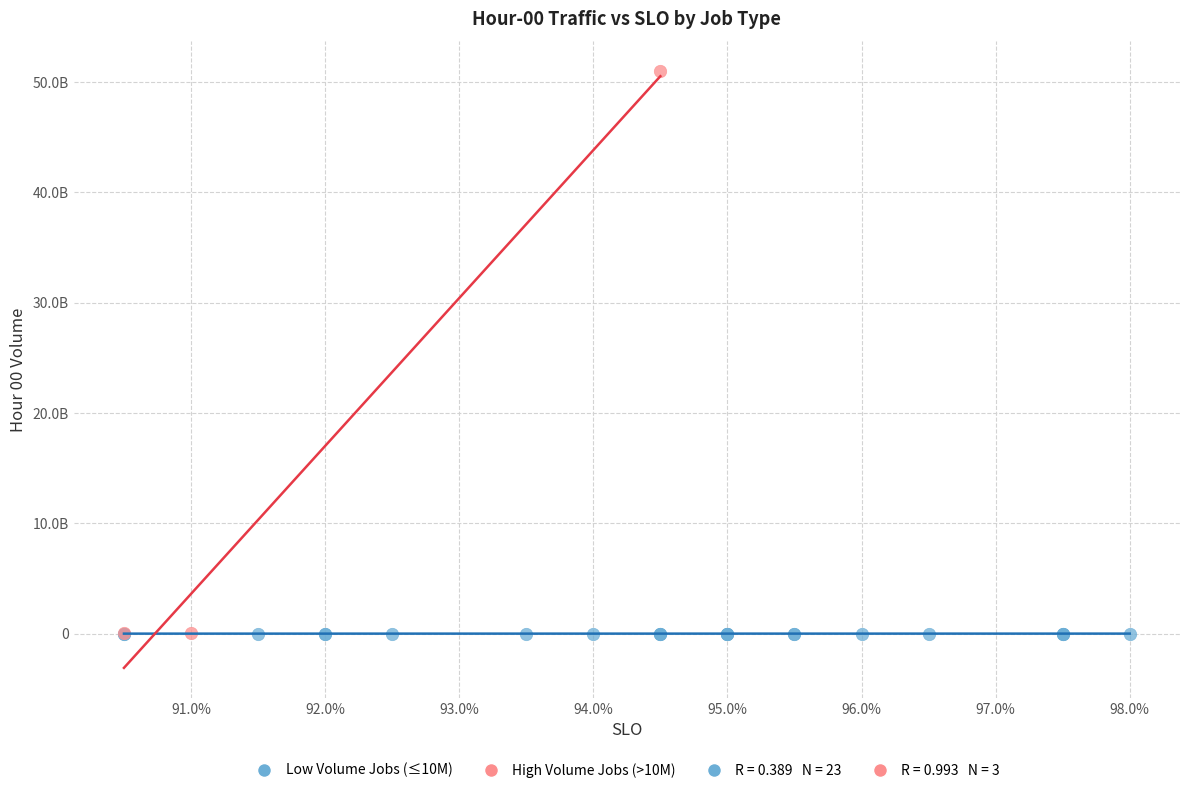

Which series reaches the maximum Y coordinate?

High Volume Jobs (>10M)